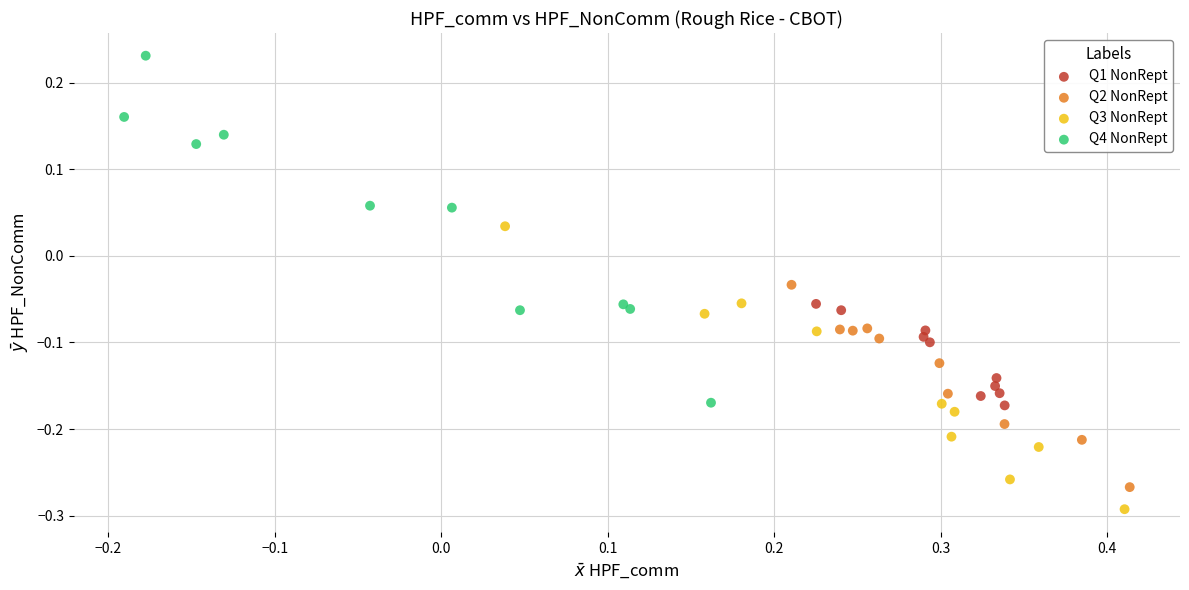

Which series has the widest spread of Y values?

Q4 NonRept